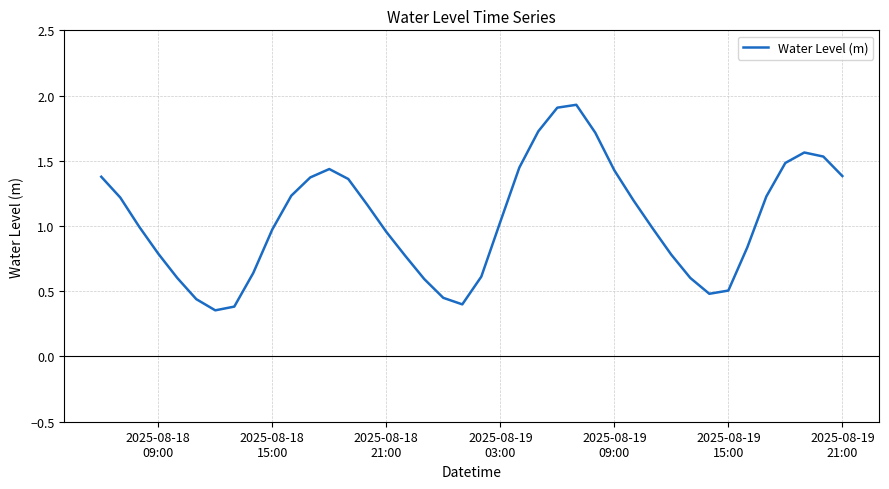

How many interior local peaks (higher than both neighbors) does the data have?

3